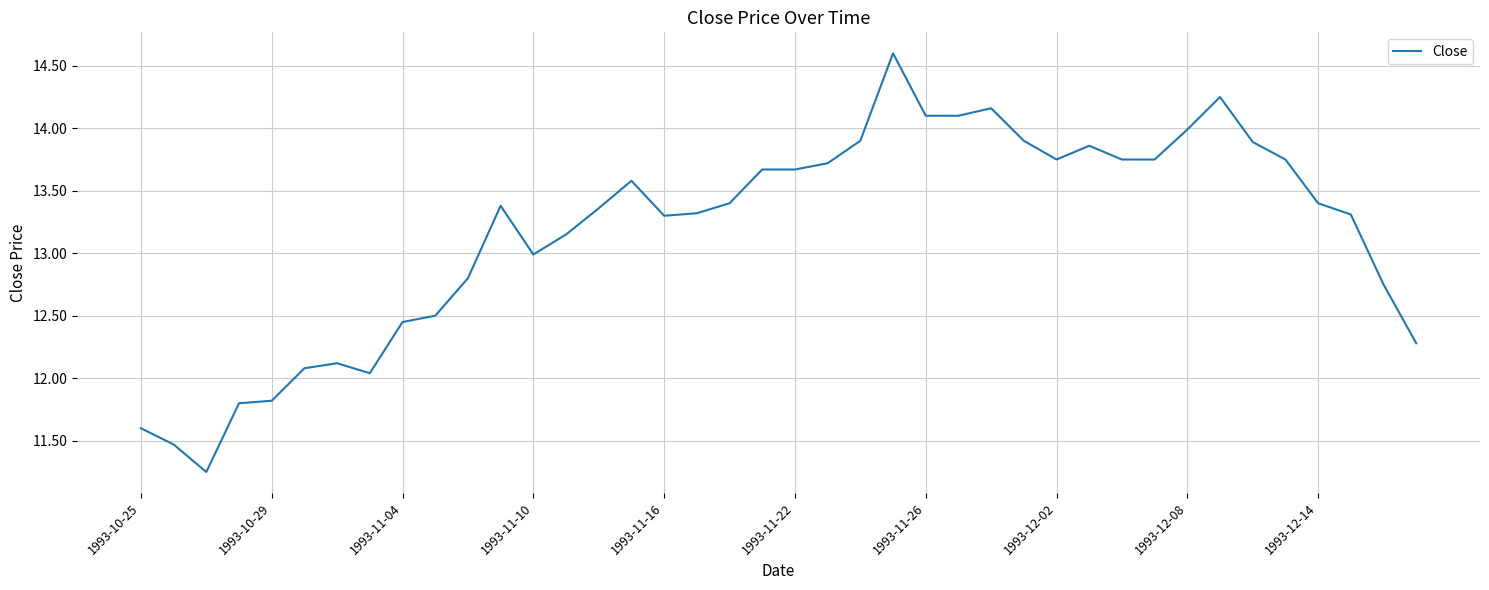

Is this an area chart (filled region under the line)?

No